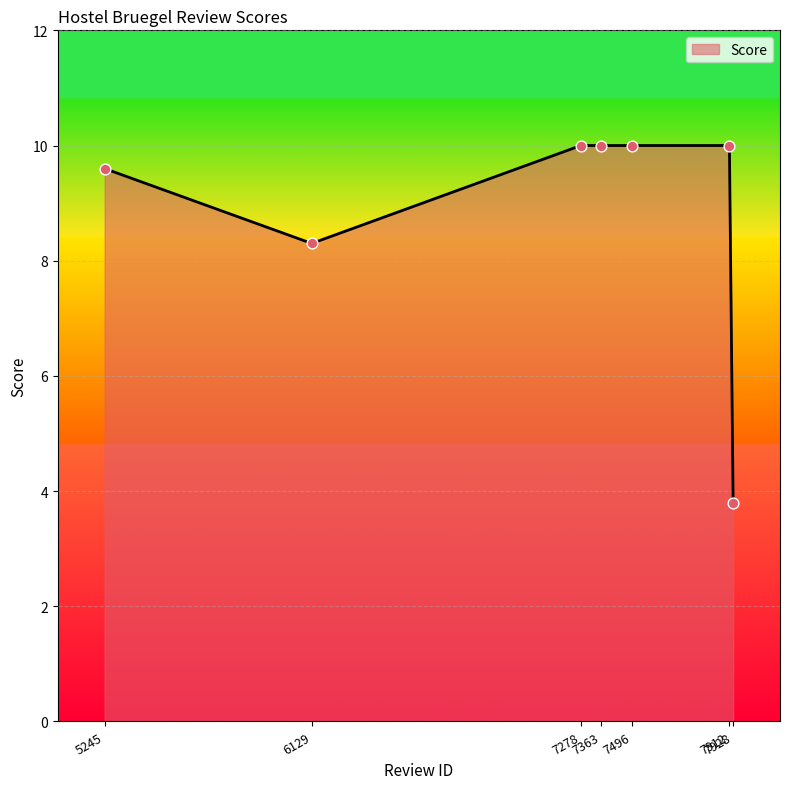

Which has a higher value, 6129 or 7496?

7496